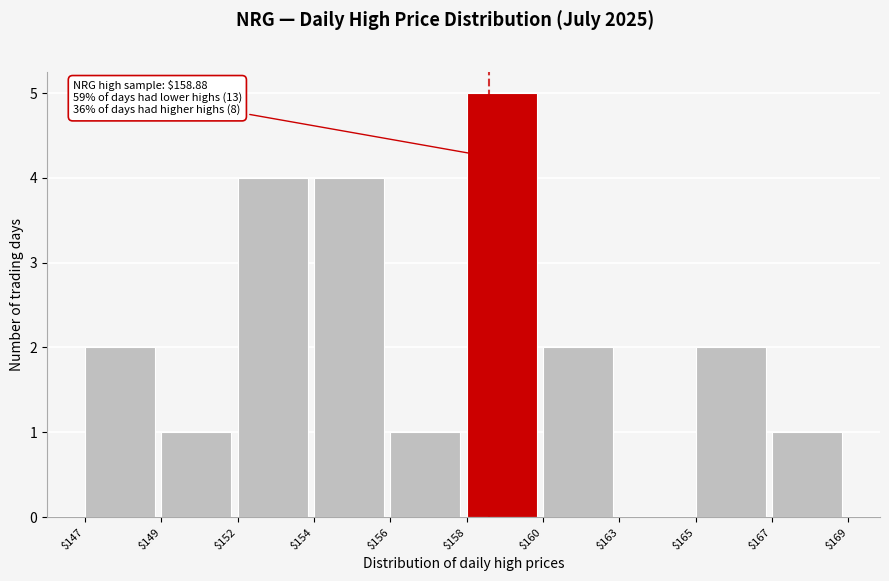

The value at $152 is 4. True or false?

True